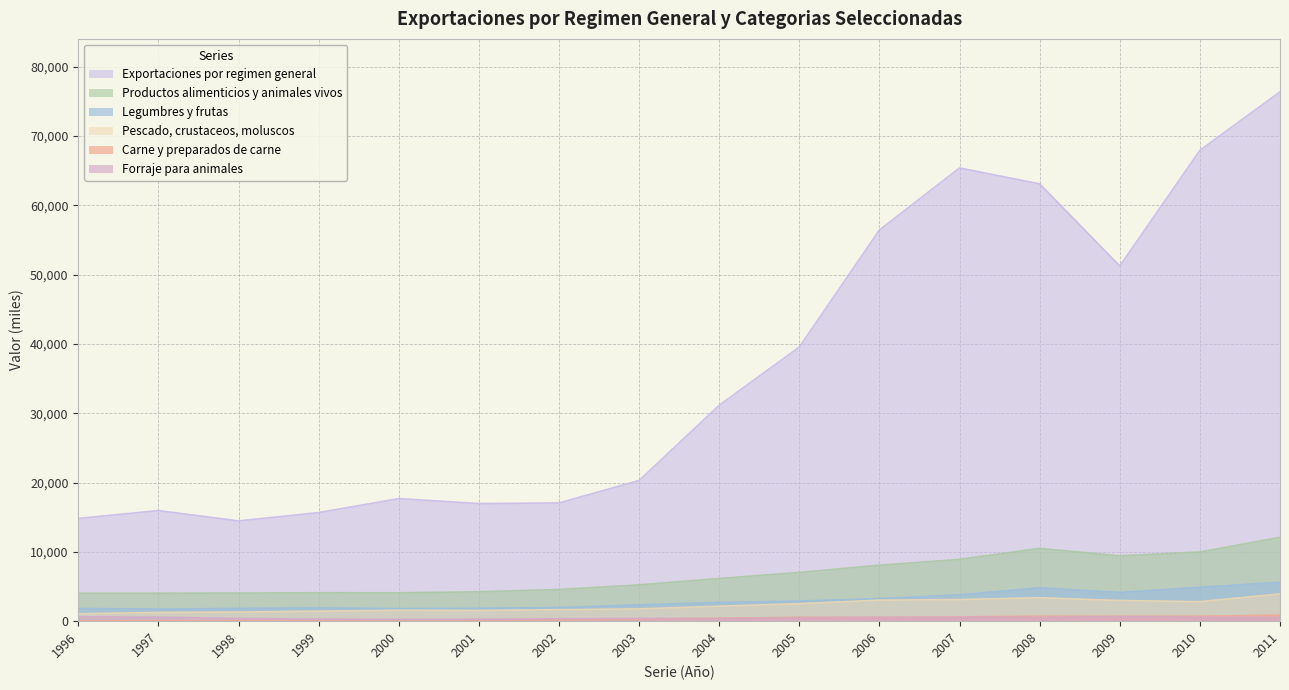

What is the value of the Pescado, crustaceos, moluscos point at the 11th from the left?

3032